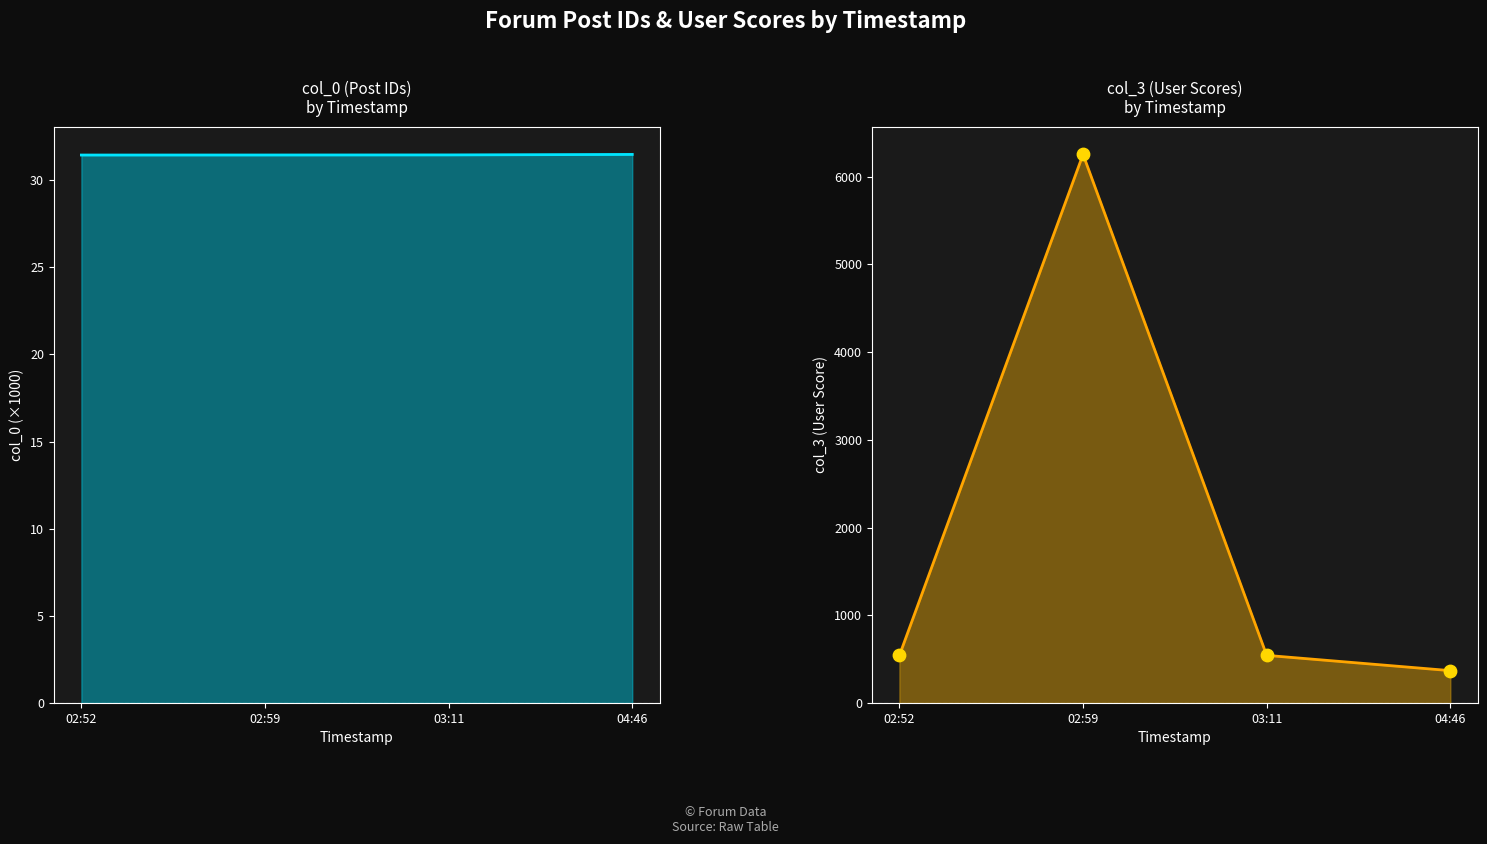

At which category is the sum across all series the highest?

02:59